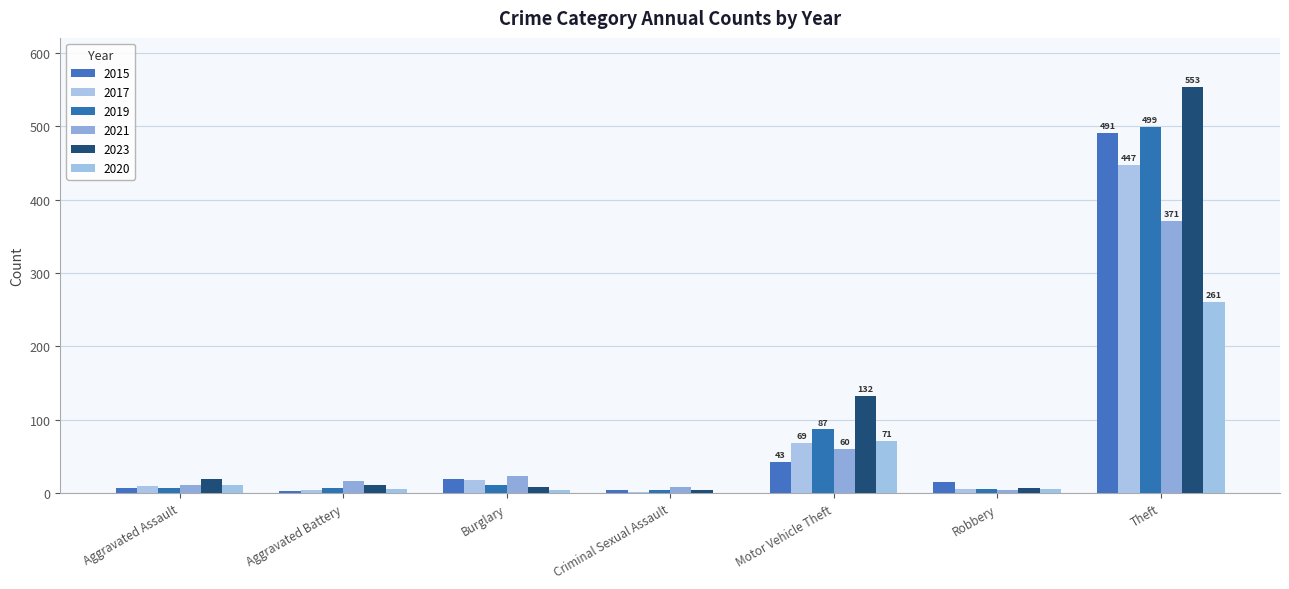

What are all the series names shown in the legend?

2015, 2017, 2019, 2021, 2023, 2020